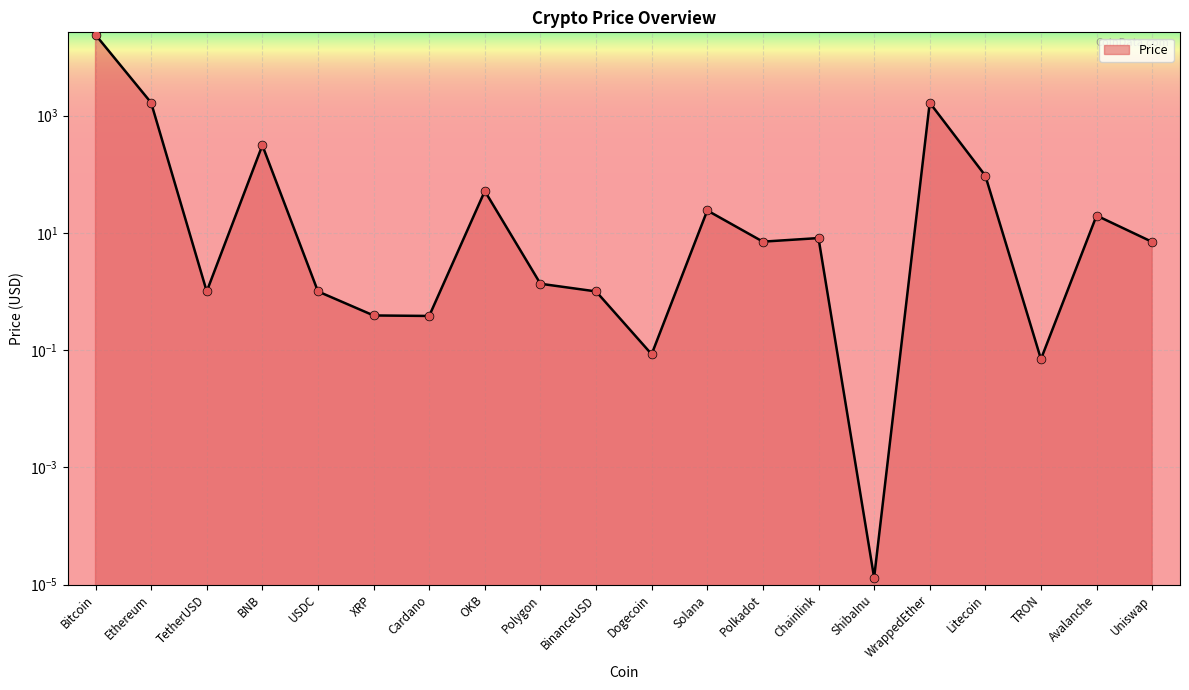

What is the ratio of the value at Ethereum to the value at Solana?

68.9